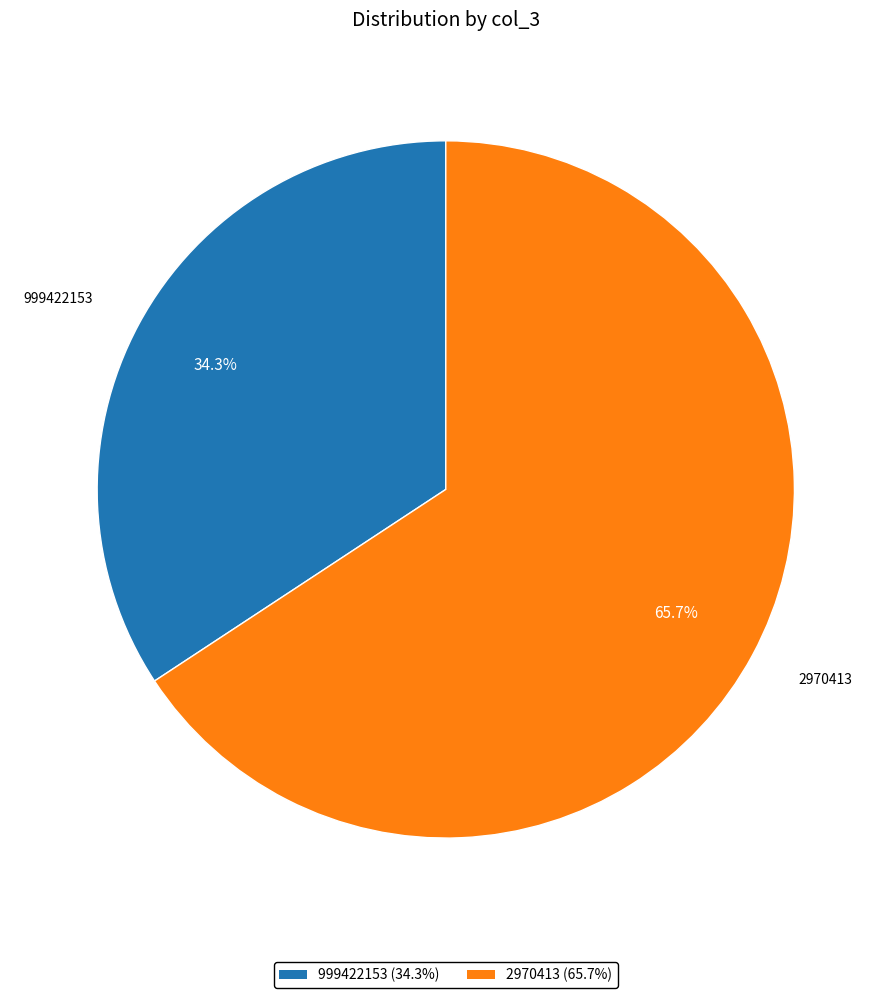

What is the majority slice?

2970413